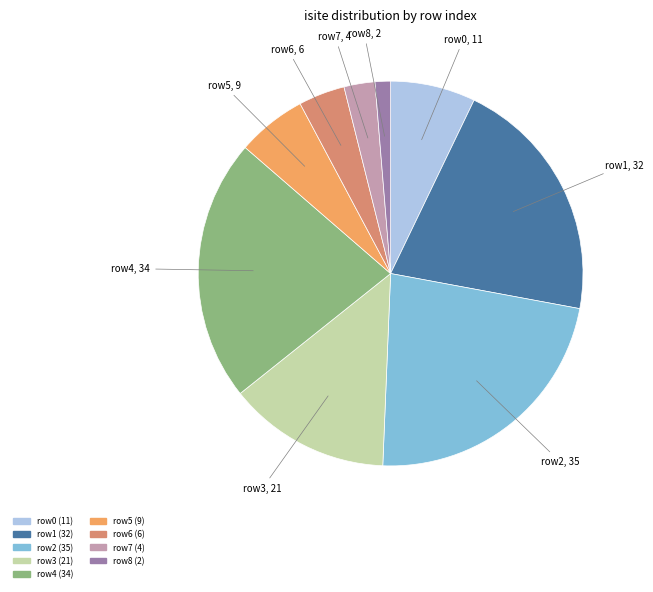

Is there a majority slice in this chart?

No